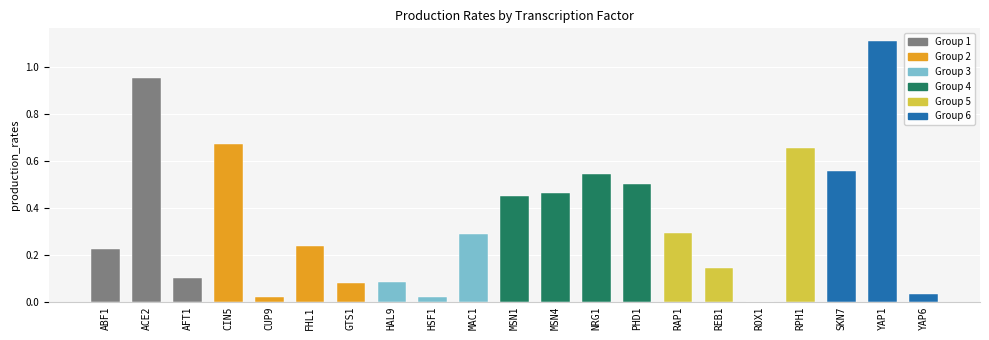

Where is the data nearest to the value 0?

ROX1